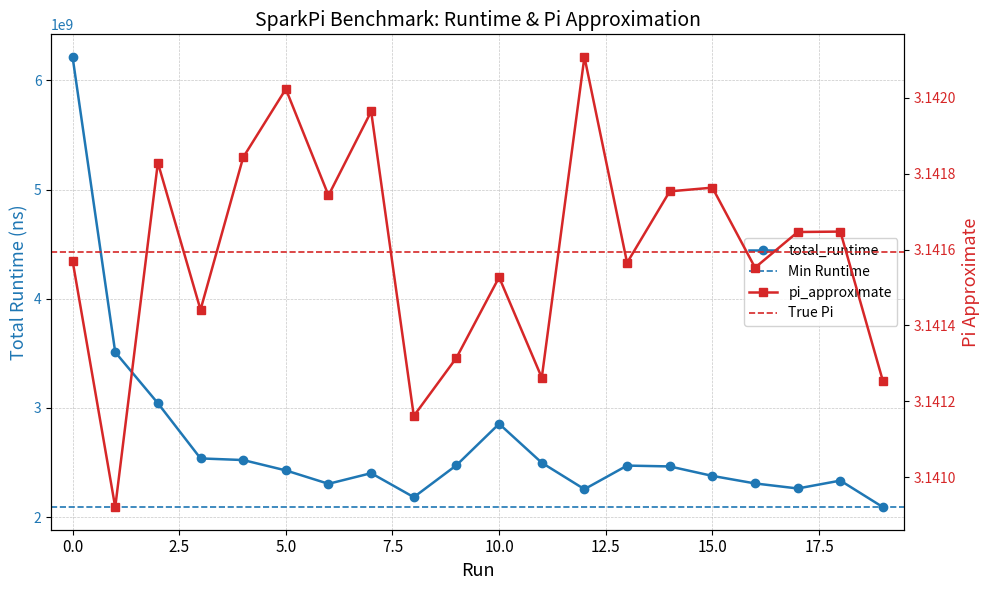

Rank the categories by total_runtime value from lowest to highest.

19, 8, 12, 17, 6, 16, 18, 15, 7, 5, 14, 13, 9, 11, 4, 3, 10, 2, 1, 0